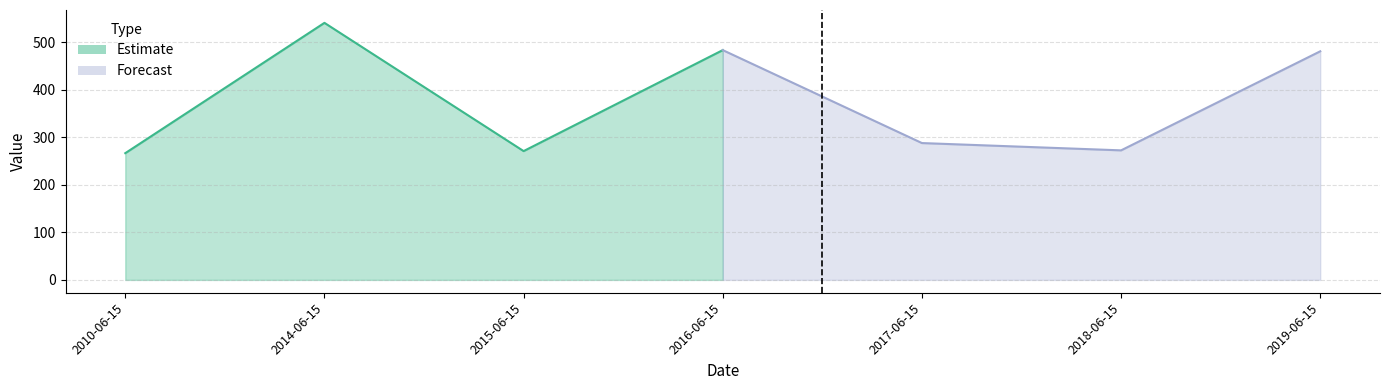

Reading right to left, transcribe all the data shown in this chart.

480.8	272.4	287.8	483.3	270.9	540.6	266.5